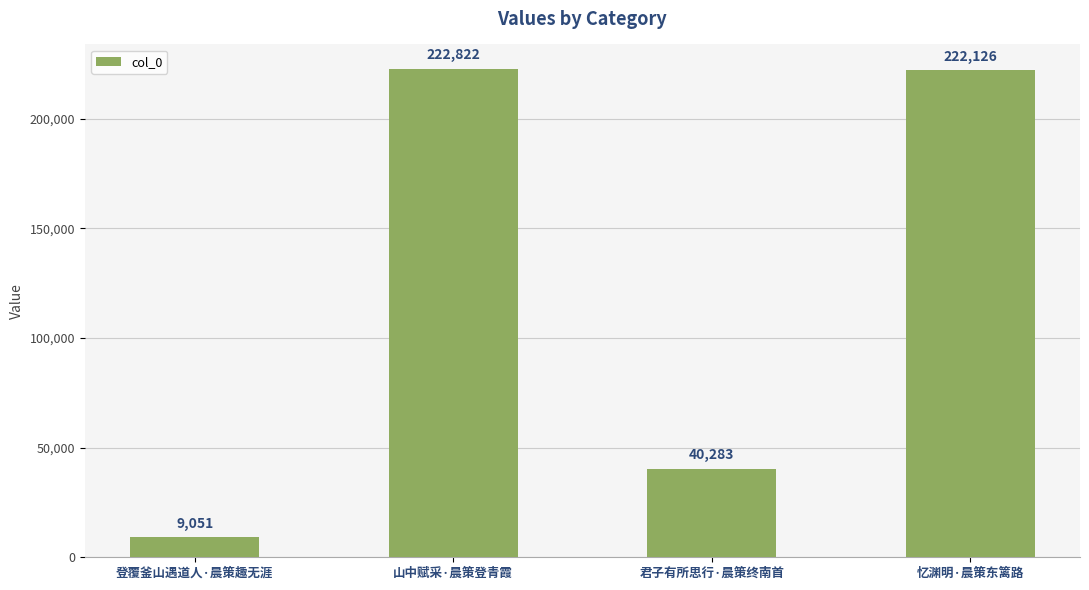

What is the difference between the maximum and second lowest values?

182539